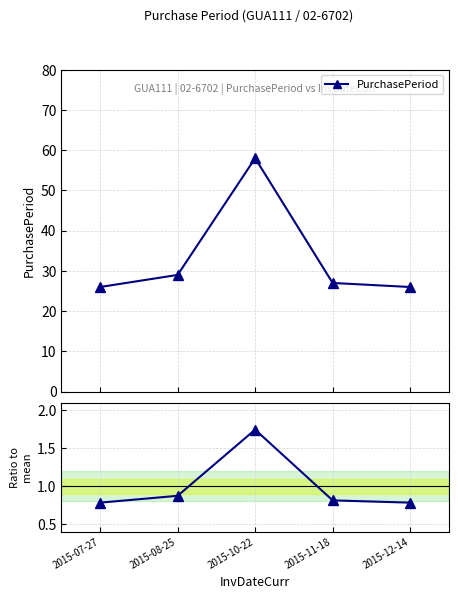

Reading left to right, list all the values displayed in this chart.

PurchasePeriod: 2015-07-27=26.0	2015-08-25=29.0	2015-10-22=58.0	2015-11-18=27.0	2015-12-14=26.0
Ratio to mean: 2015-07-27=0.8	2015-08-25=0.9	2015-10-22=1.7	2015-11-18=0.8	2015-12-14=0.8